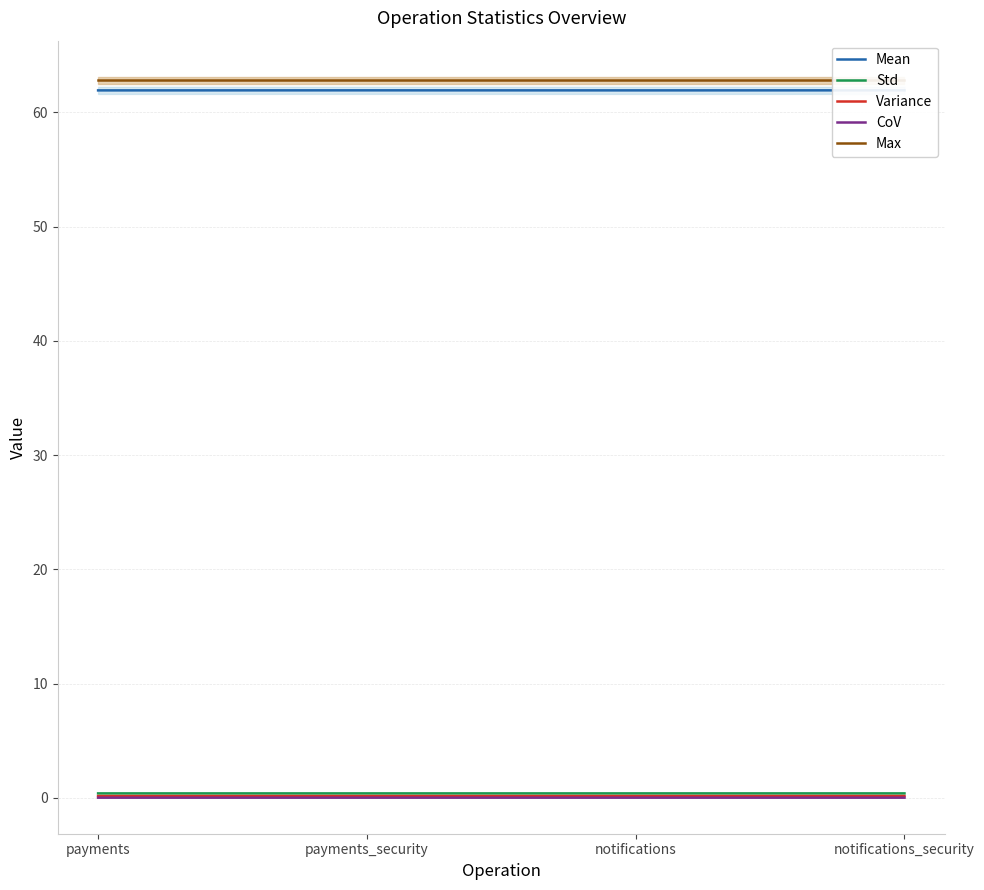

True or false: Variance and Std cross at least once.

False